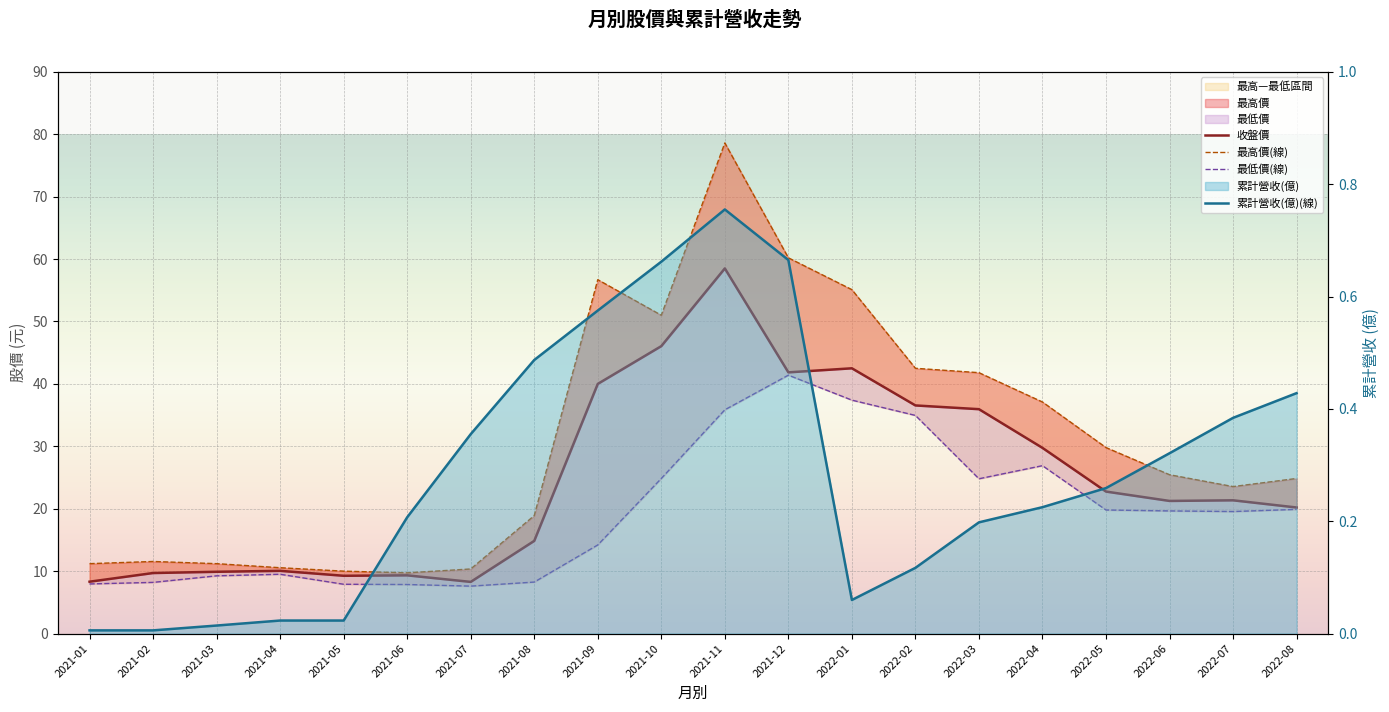

Count the number of categories in the chart.

20